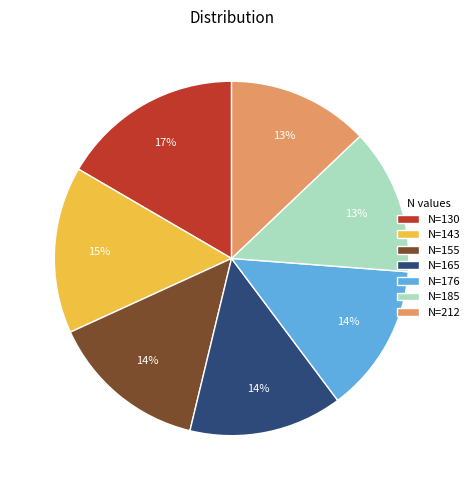

To the nearest percent, what is the difference between the largest and smallest slice percentages?

4%